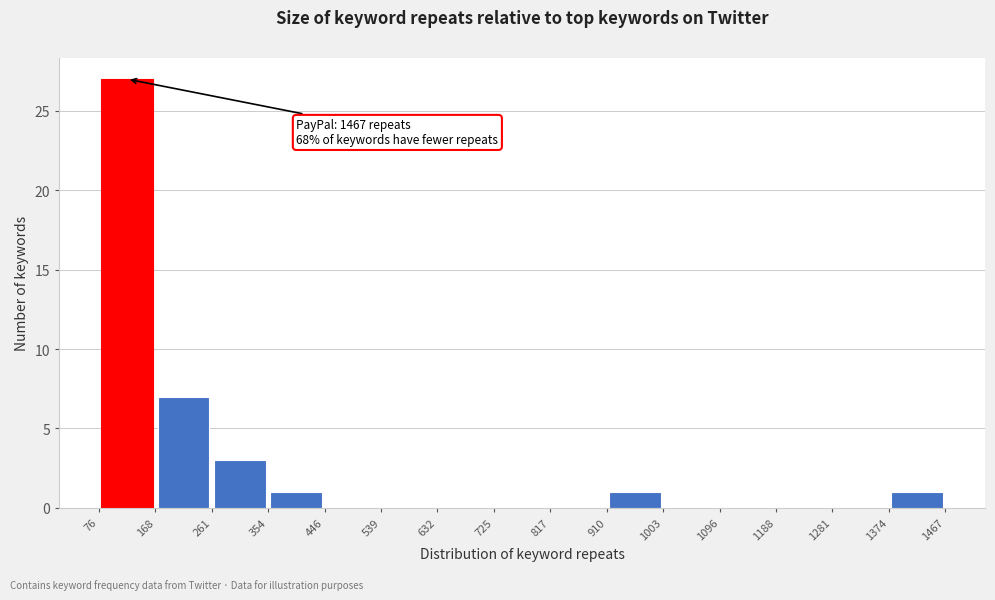

Over which range of the x-axis is the bar tallest?

76 to 168